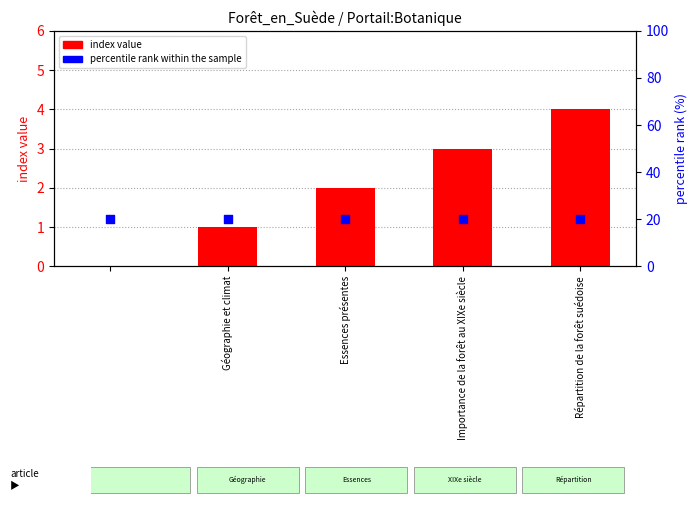

What are all the series names shown in the legend?

index value, percentile rank within the sample